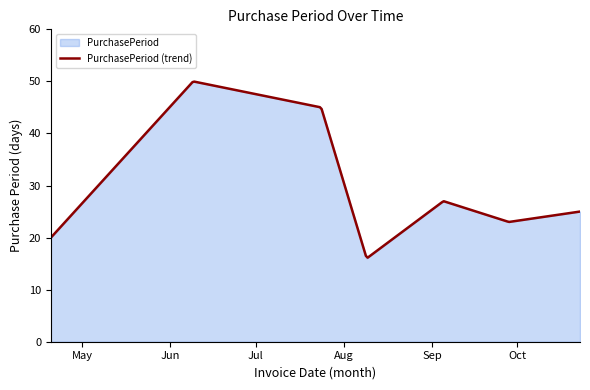

What is the value of the 6th point from the left?

23